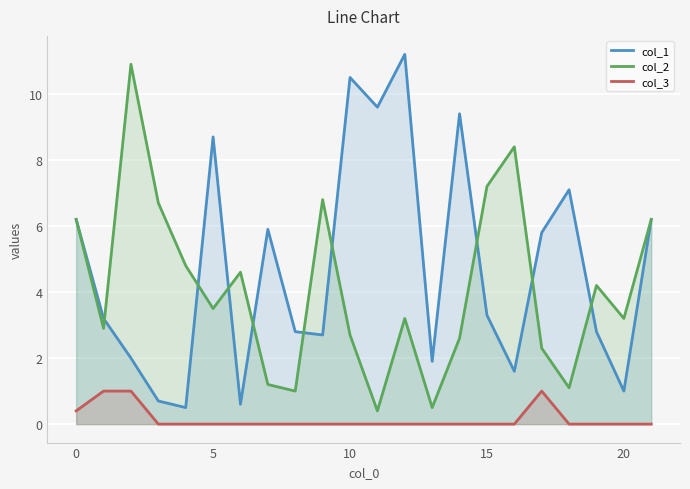

What is the minimum value for col_2?

0.4